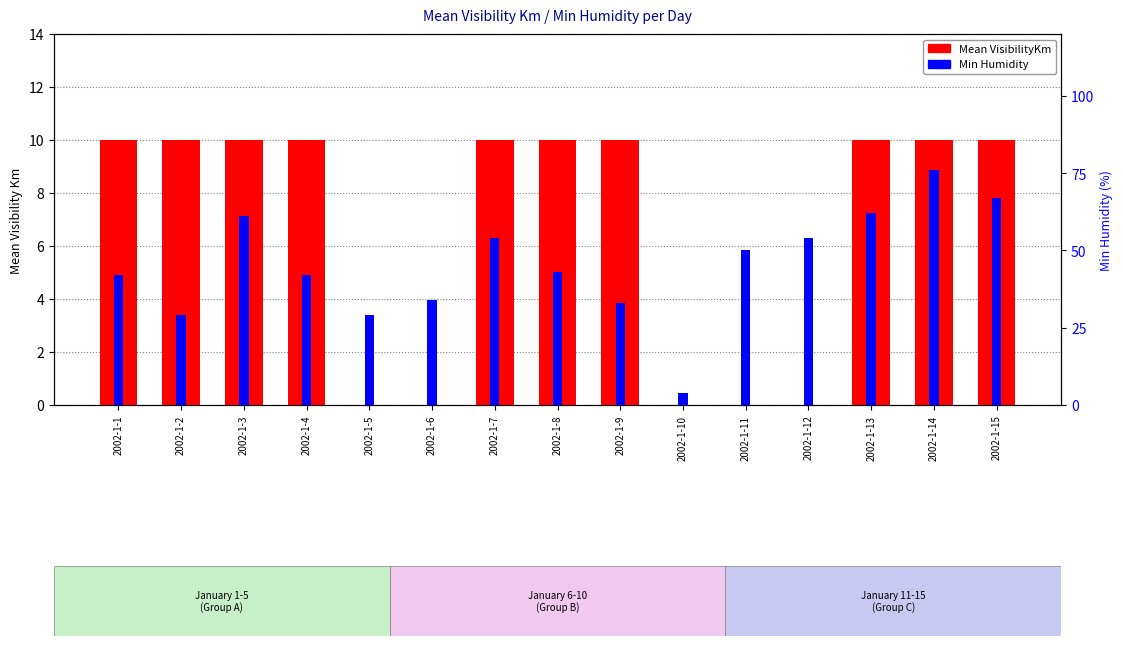

What is the value of the Min Humidity bar at the 7th from the left?

54